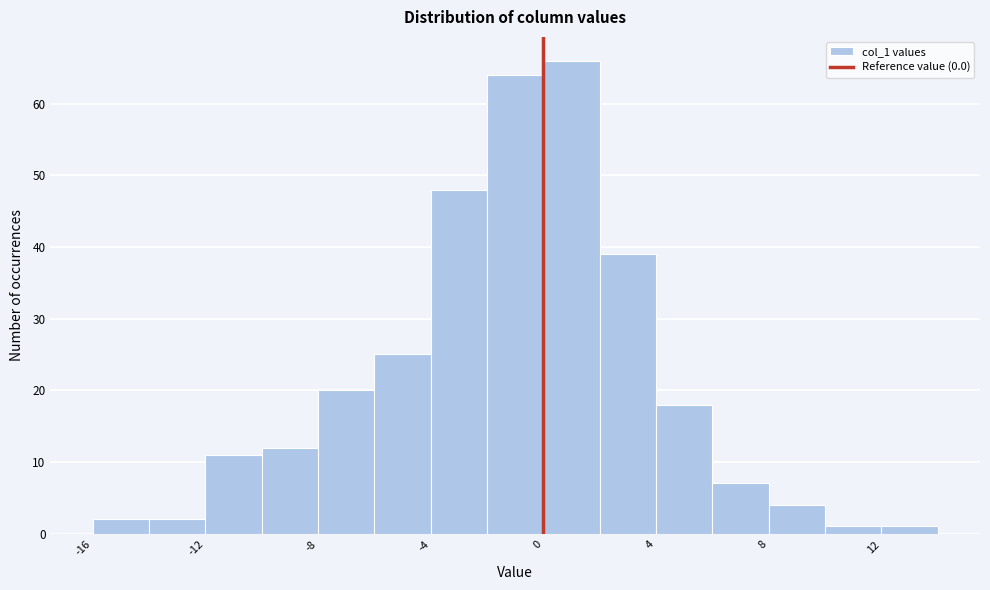

Over which range of the x-axis is the bar tallest?

0 to 2